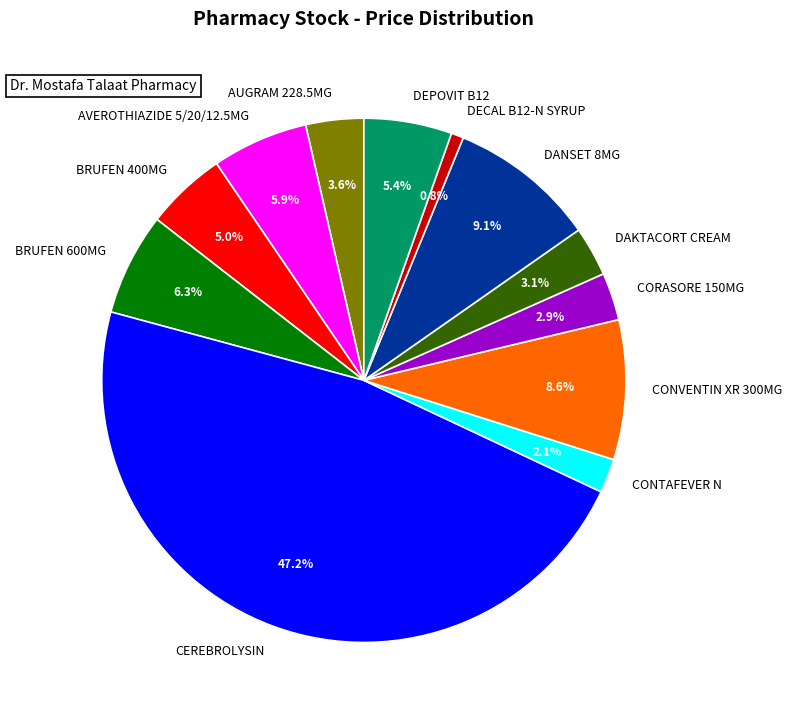

What is the total percentage of DANSET 8MG and CONVENTIN XR 300MG?

17.7%